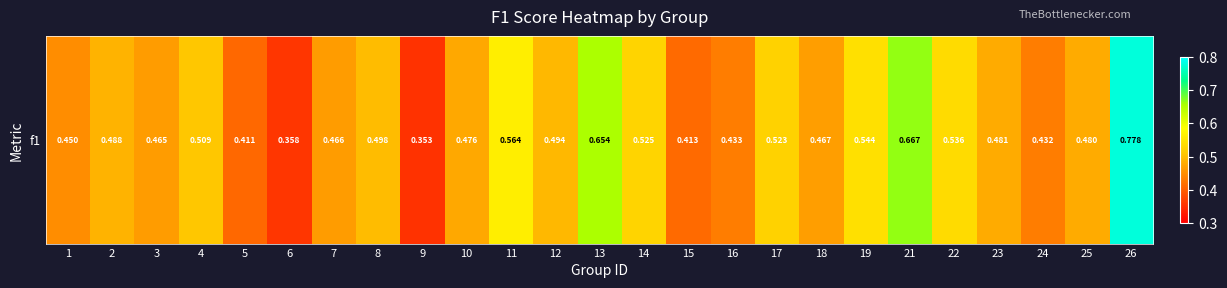

What is the greatest value displayed?

0.8